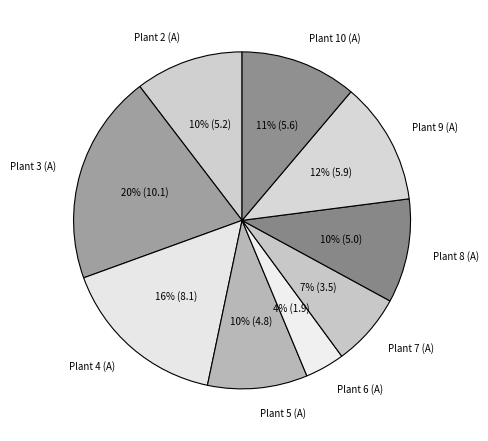

Which slice is the largest?

Plant 3 (A)